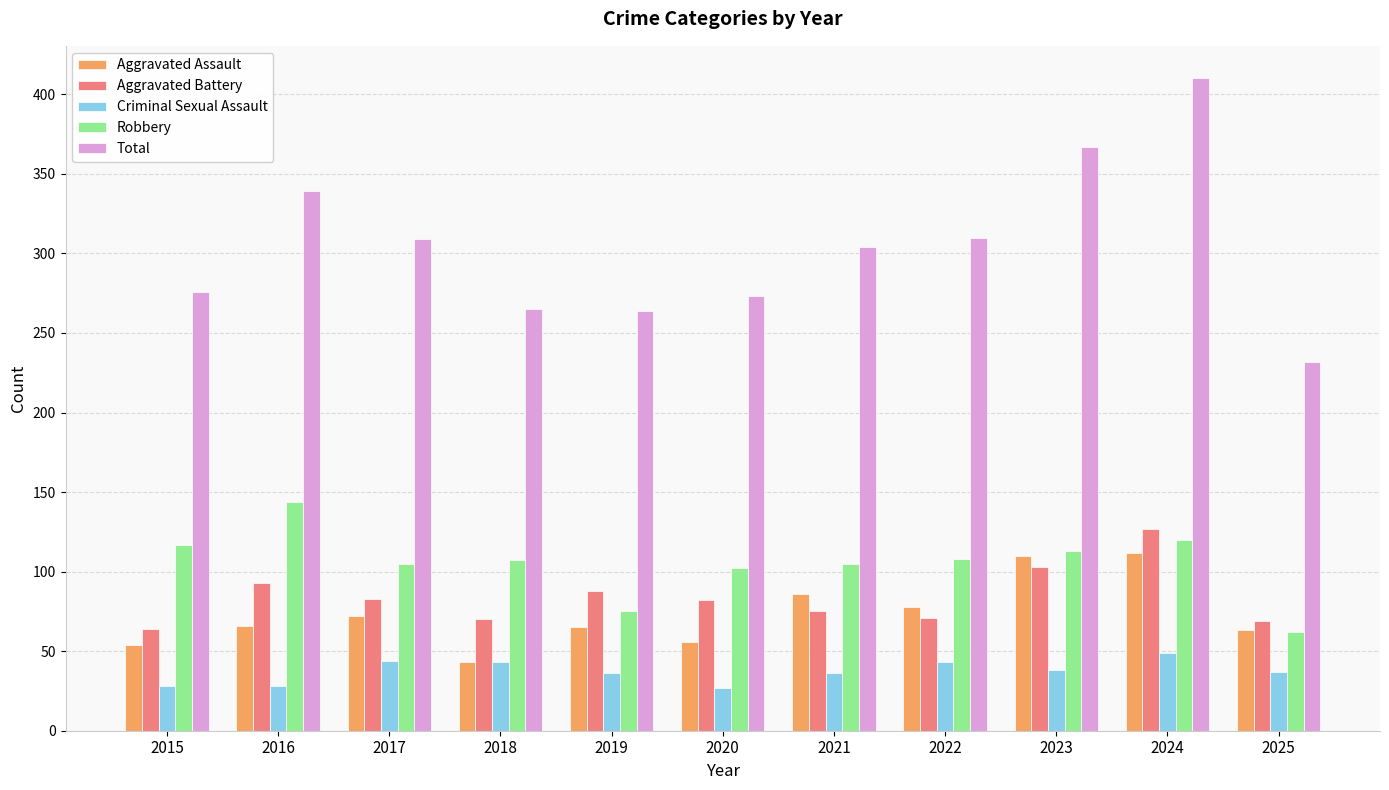

What is the sum of the Aggravated Battery values at 2016 and 2015?

157